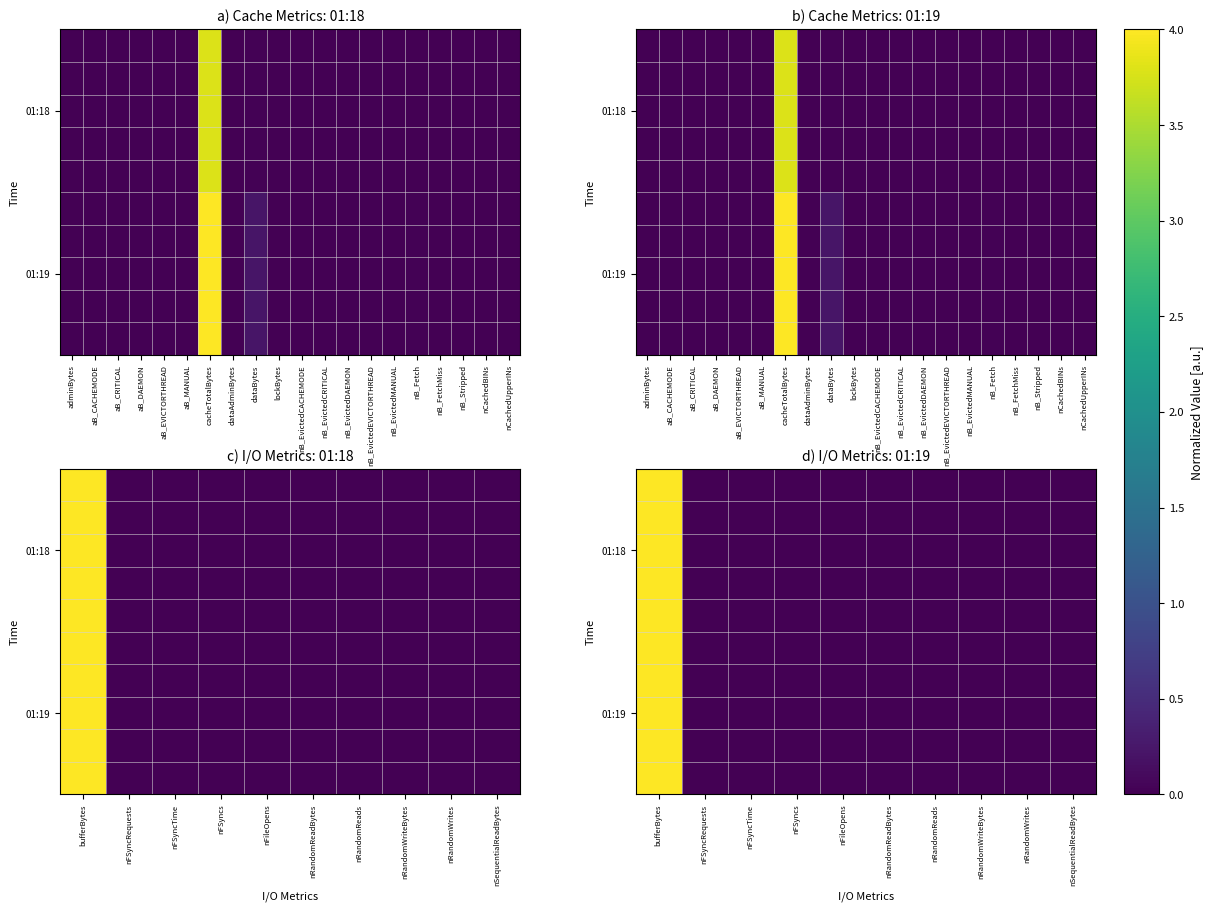

How many distinct data groups are displayed?

10